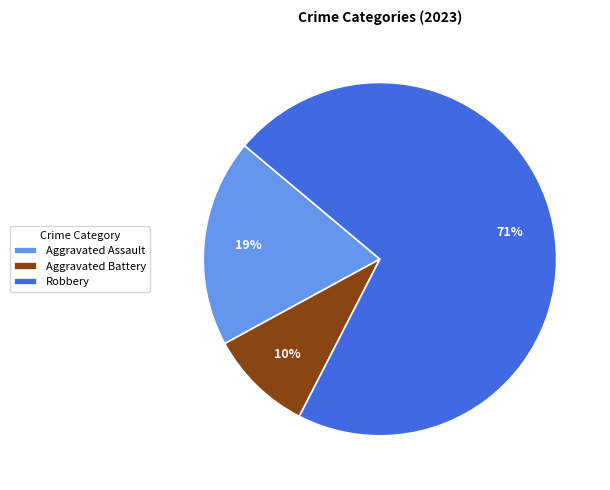

Rank the categories by value from highest to lowest.

Robbery, Aggravated Assault, Aggravated Battery